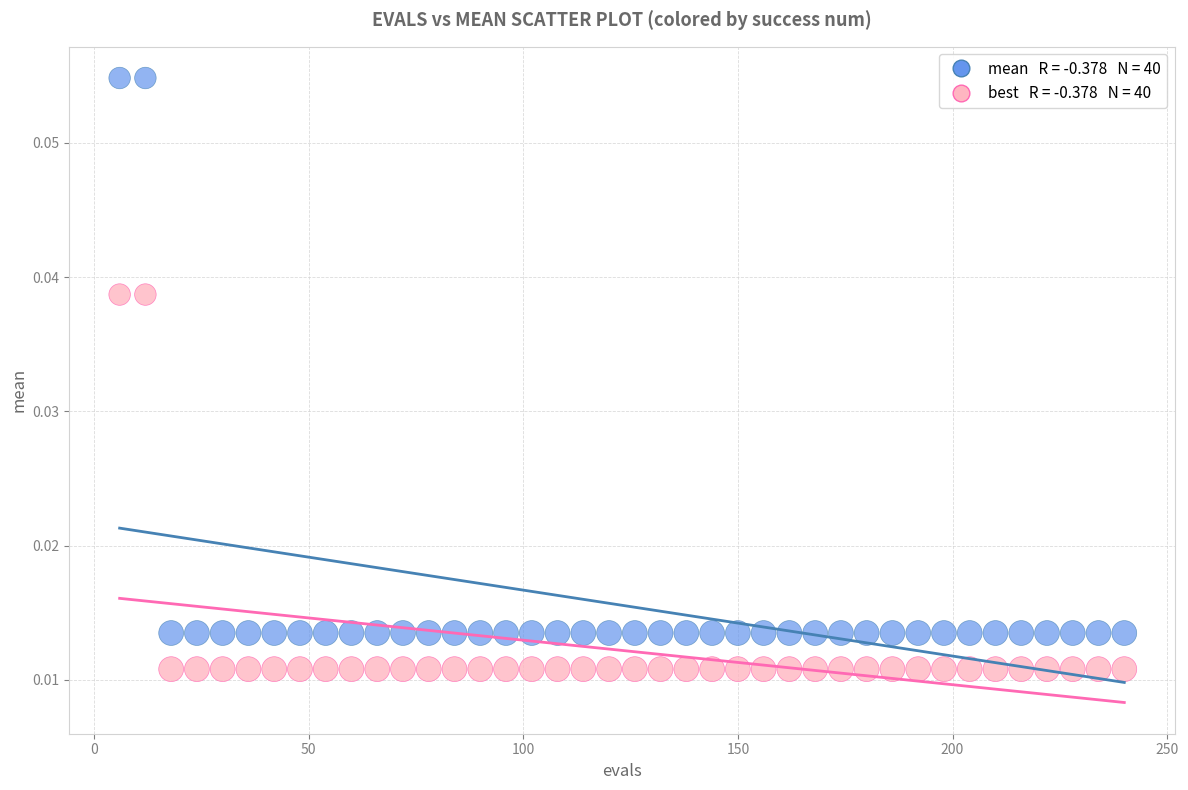

Across all data points, what is the range of X values (max minus min)?

234.0